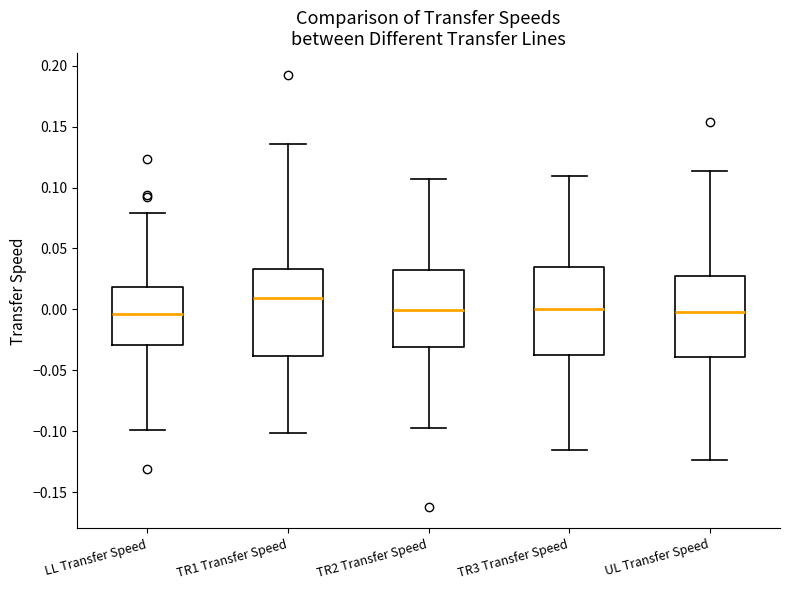

Reading left to right, read every box against the y-axis: the position of its median line, the range the box covers, and the ends of its whiskers. The values are not printed on the chart, so give them approximately, as read against the axis.

LL Transfer Speed: median -0.005, box -0.030 to 0.020, whiskers -0.100 to 0.080
TR1 Transfer Speed: median 0.010, box -0.040 to 0.035, whiskers -0.100 to 0.135
TR2 Transfer Speed: median 0.000, box -0.030 to 0.030, whiskers -0.100 to 0.105
TR3 Transfer Speed: median 0.000, box -0.040 to 0.035, whiskers -0.115 to 0.110
UL Transfer Speed: median -0.005, box -0.040 to 0.030, whiskers -0.125 to 0.115